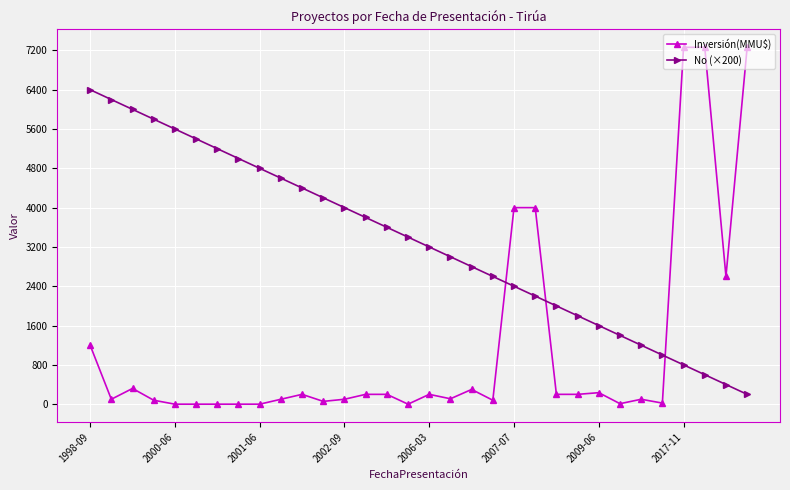

True or false: Inversión(MMU$) and No (×200) cross at least once.

True